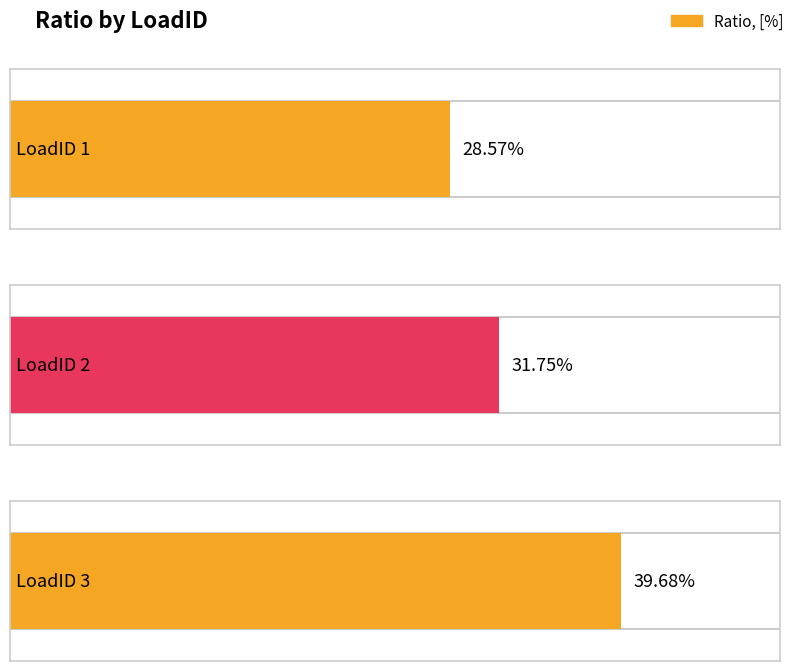

Which has a higher value, 3 or 2?

3